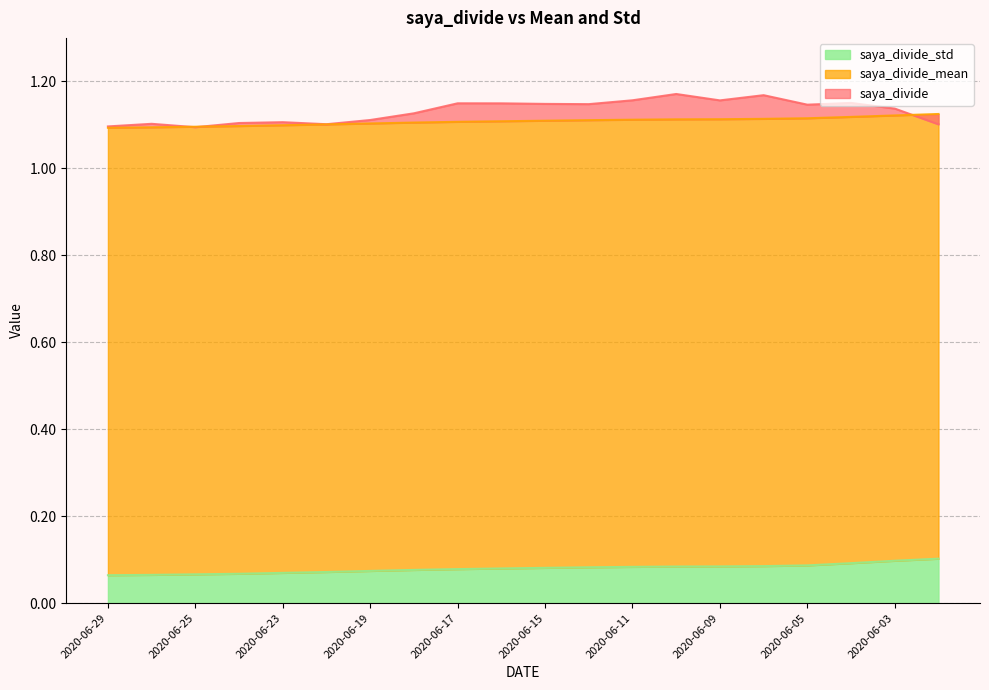

At which category does the chart reach its peak across all series?

2020-06-10